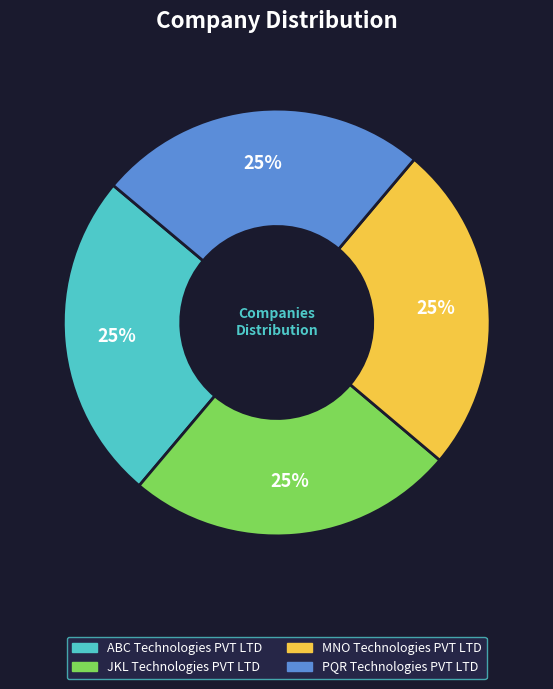

Count the number of slices in the pie.

4